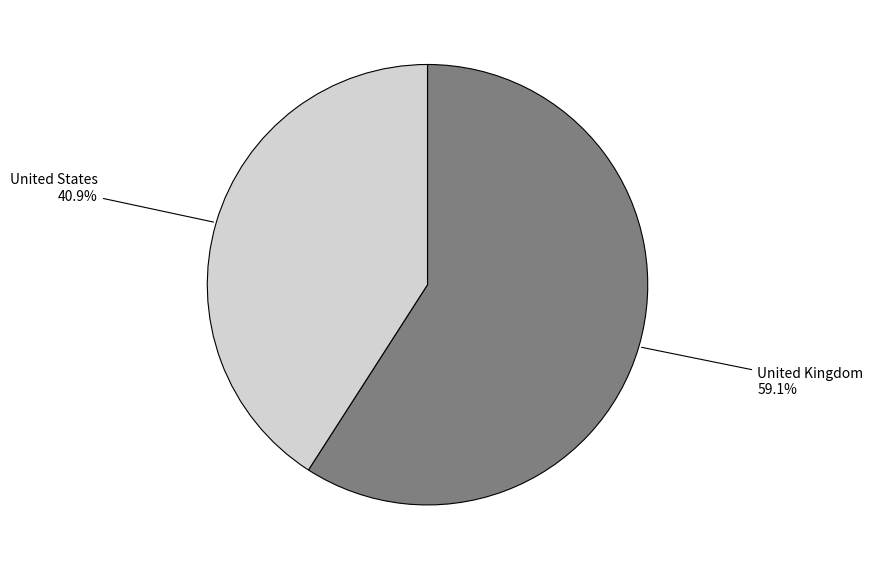

What percentage is the United States slice, to the nearest percent?

41%